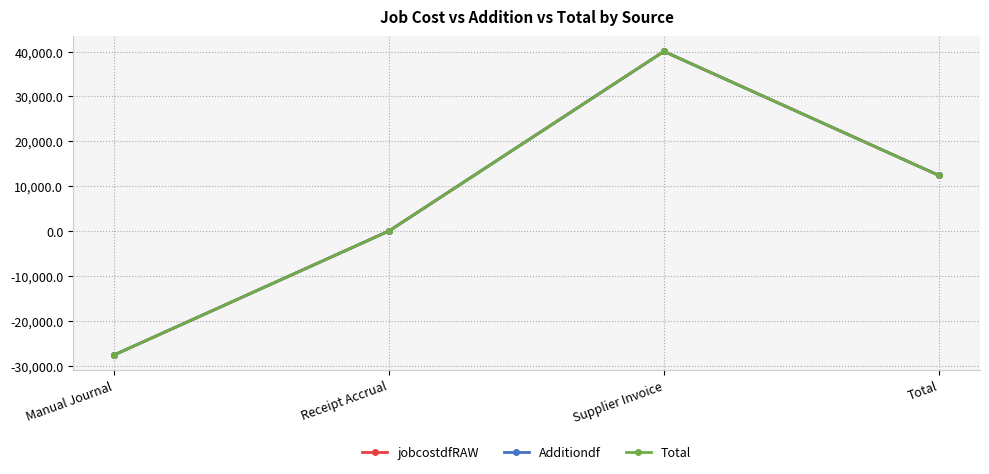

What position from the right is Manual Journal?

4